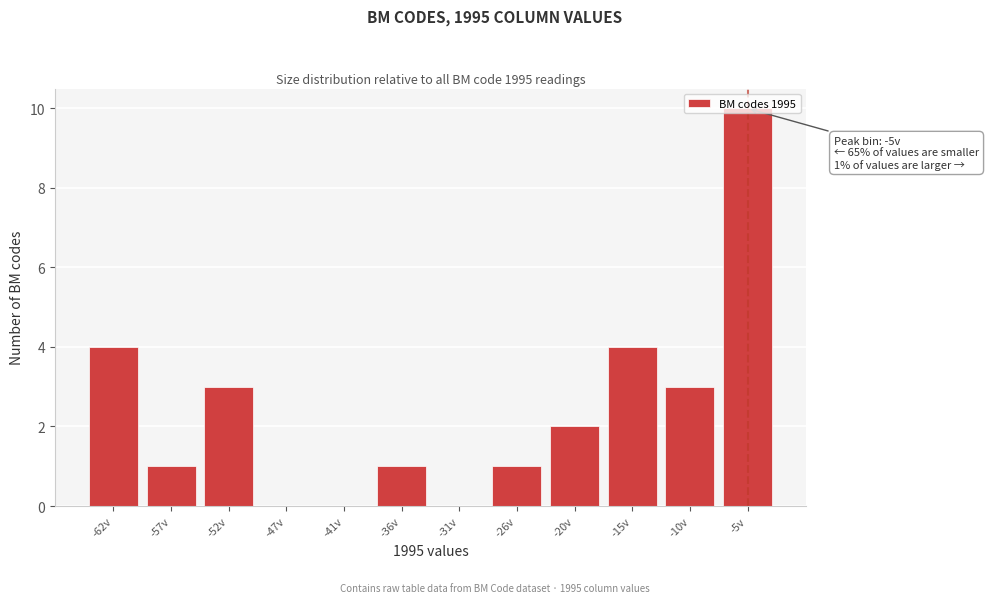

Is it true that the value at -62v is 4?

True